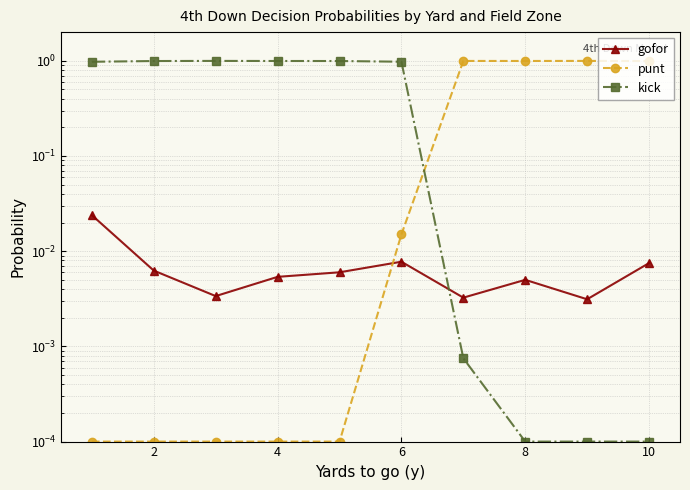

What are all the series names shown in the legend?

gofor, punt, kick